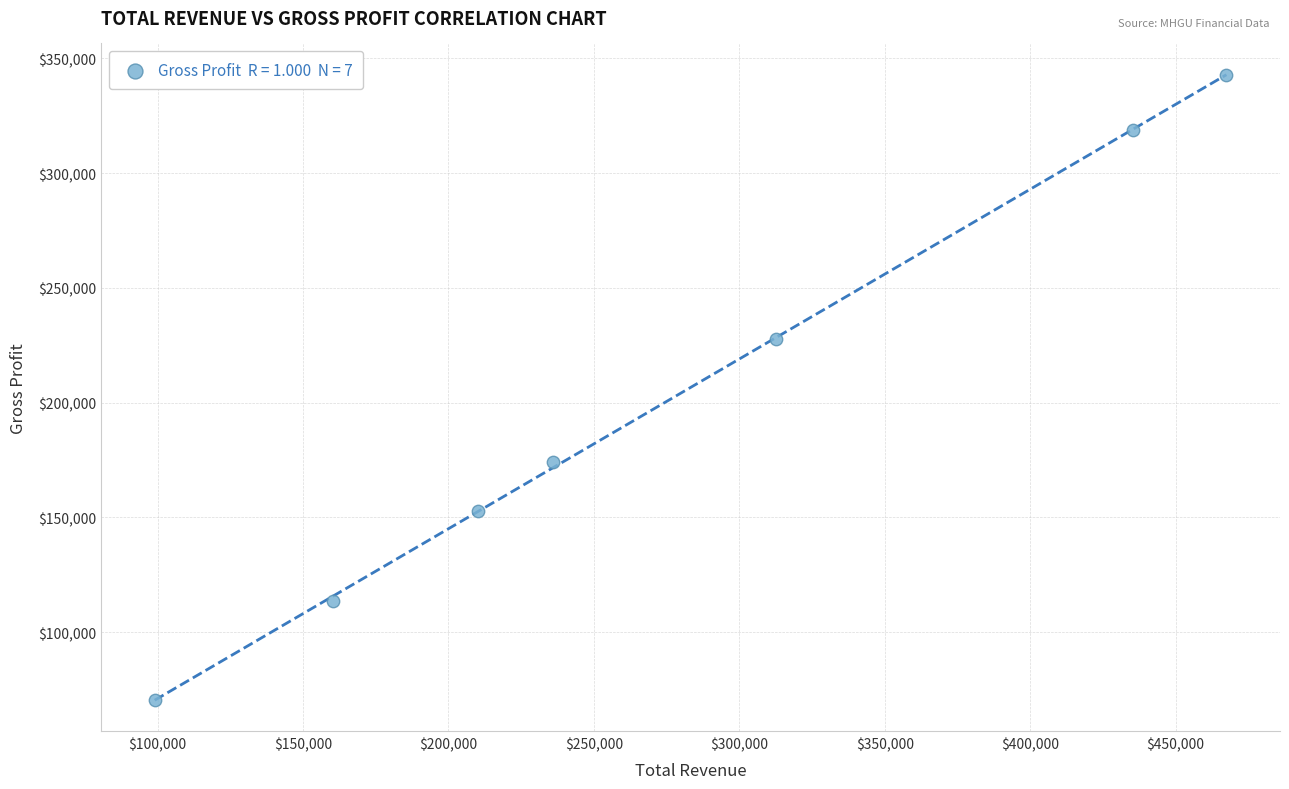

What Y value in the scatter plot is closest to 206600?

227800